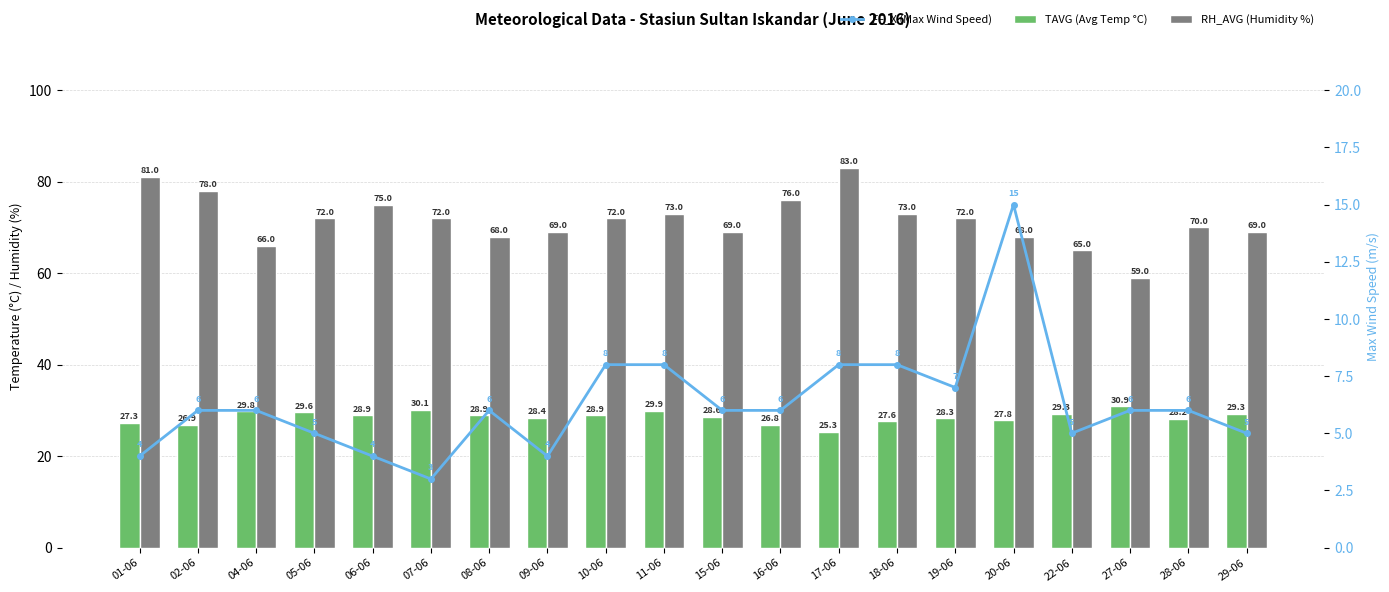

What is the lowest value of the RH_AVG (Humidity %) series?

59.0